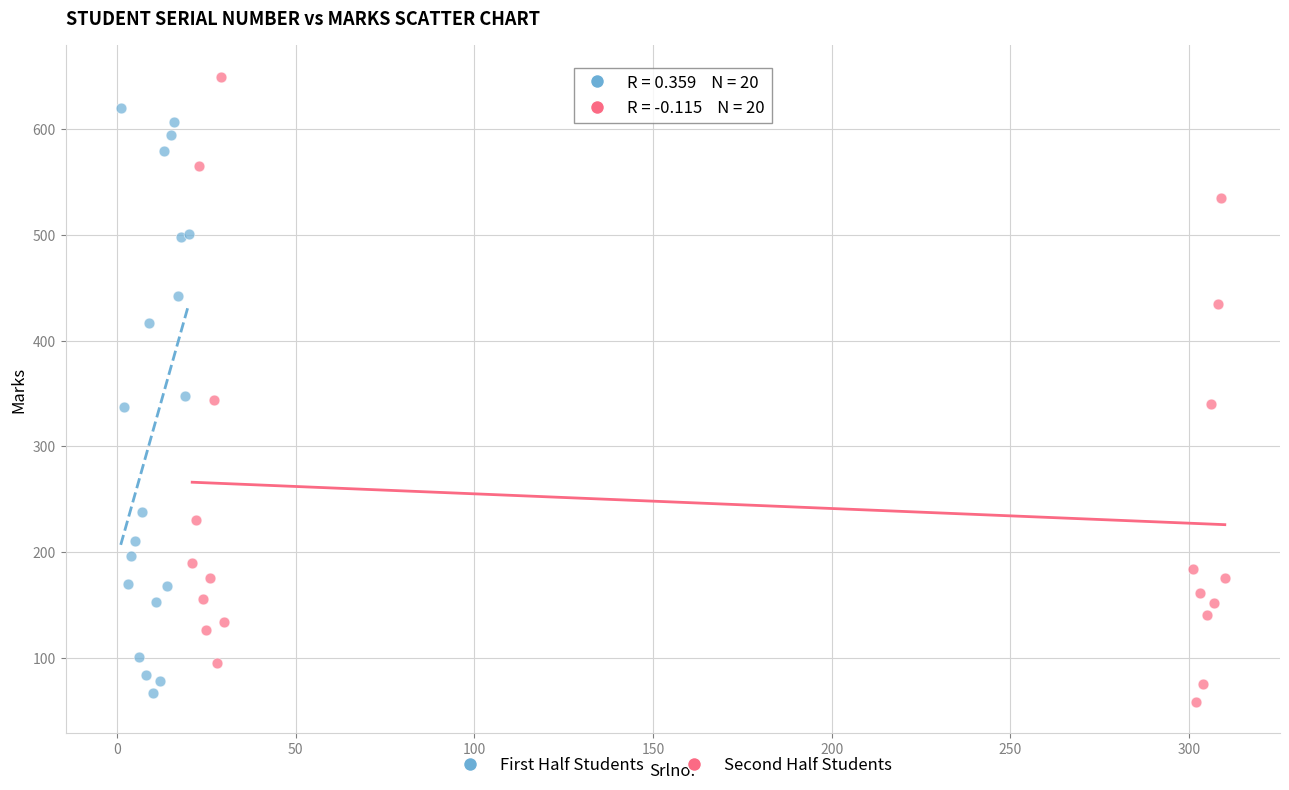

Which series reaches the minimum Y coordinate?

Second Half Students